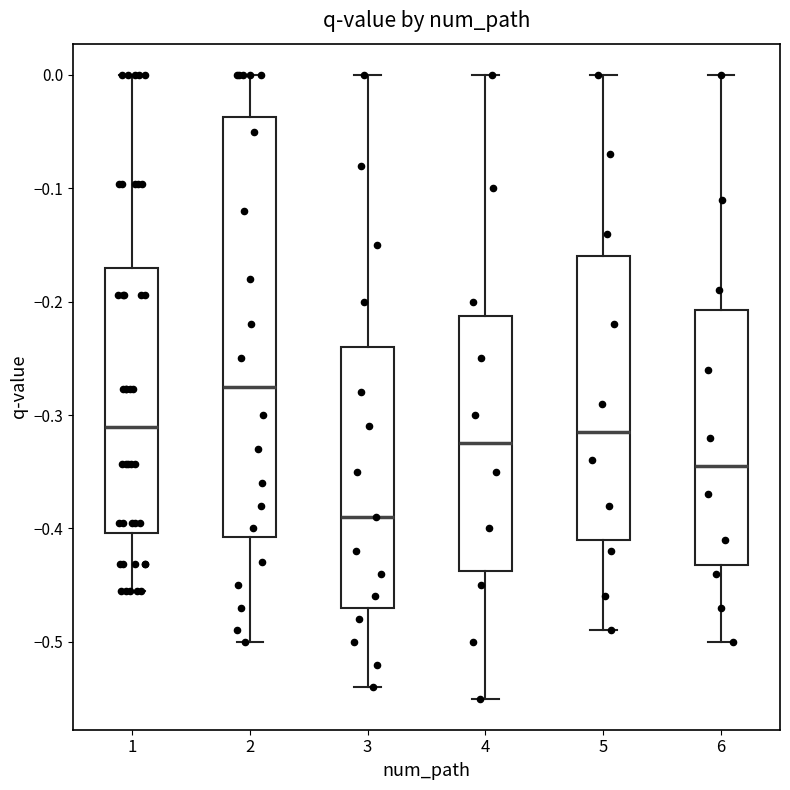

Which box's median line is the lowest?

3